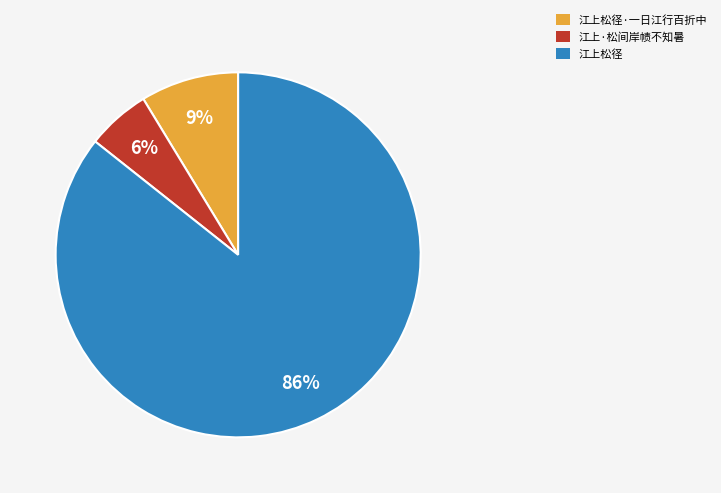

What is the ratio of the value at 江上松径·一日江行百折中 to the value at 江上松径?

0.1